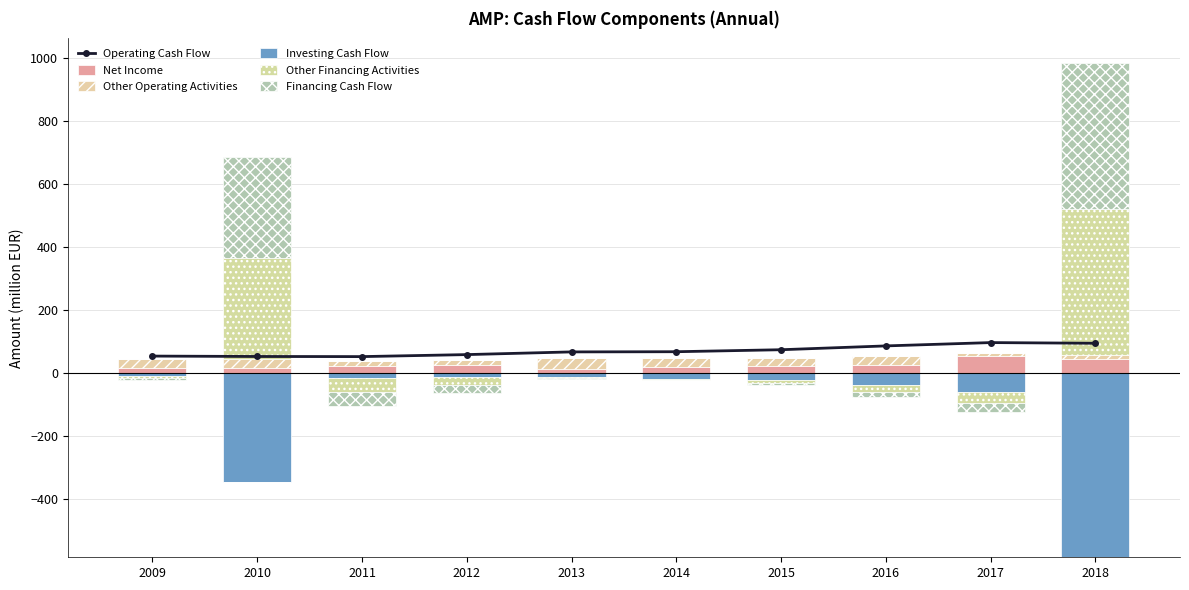

Is it true that Other Operating Activities equals 29.0 at 2009?

True